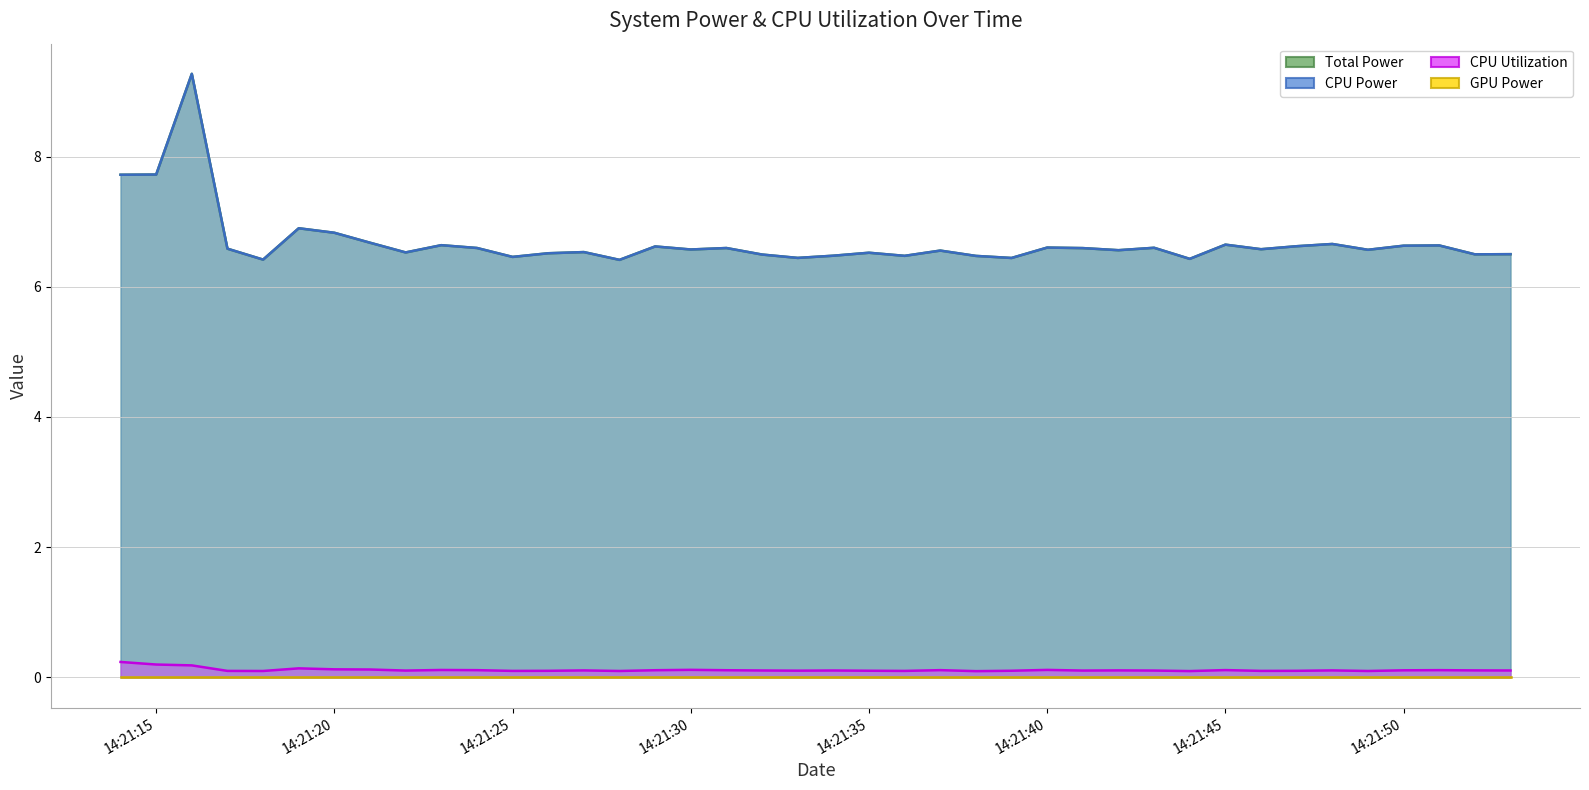

What is the total value across all series at 2025-03-24 14:21:37?

13.2